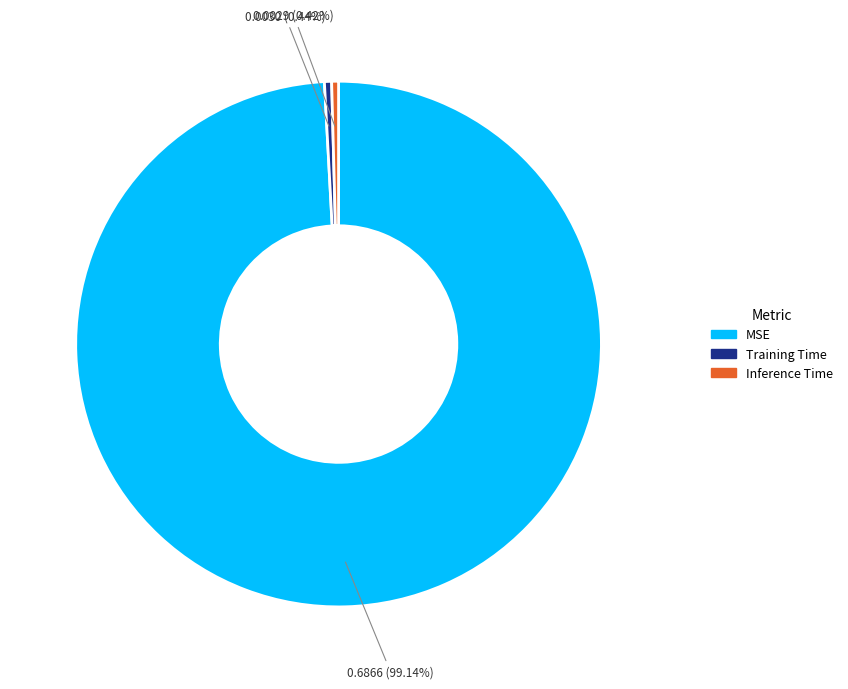

How many segments does this pie chart have?

3